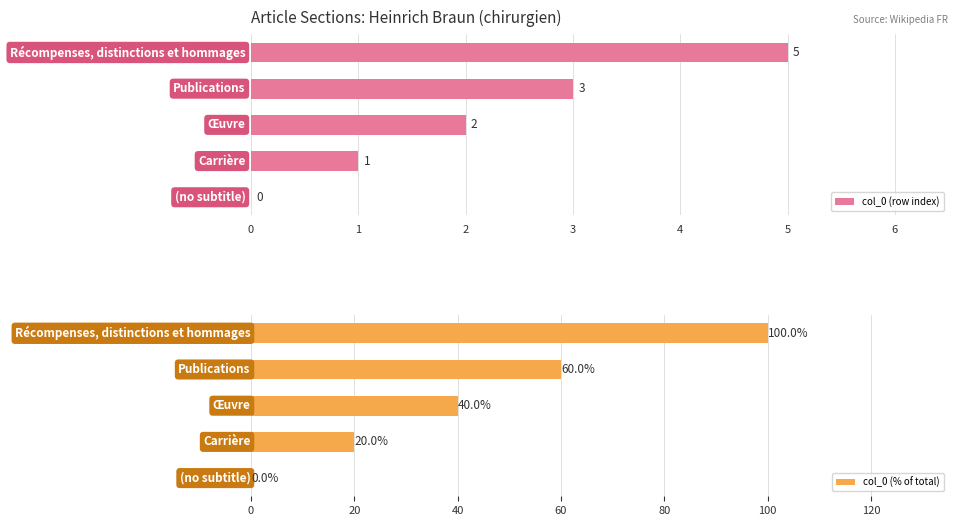

What is the sum of all col_0 (row index) values?

11